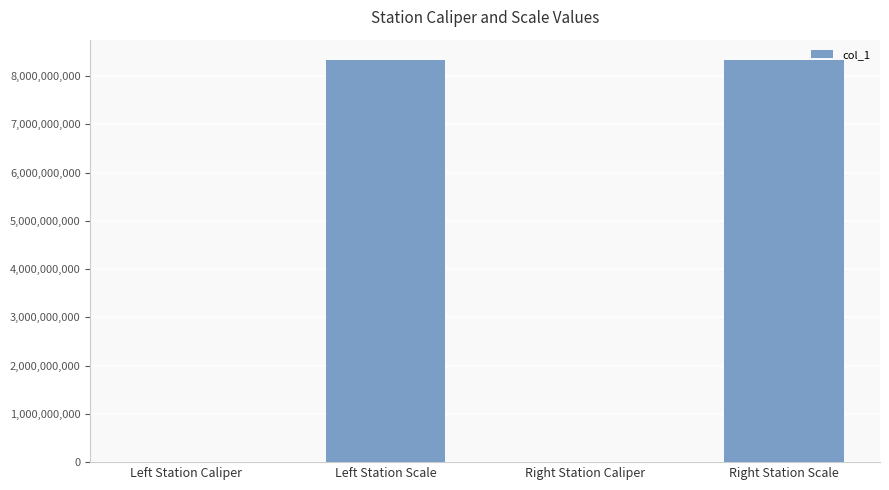

Between Right Station Caliper and Right Station Scale, which is larger?

Right Station Scale